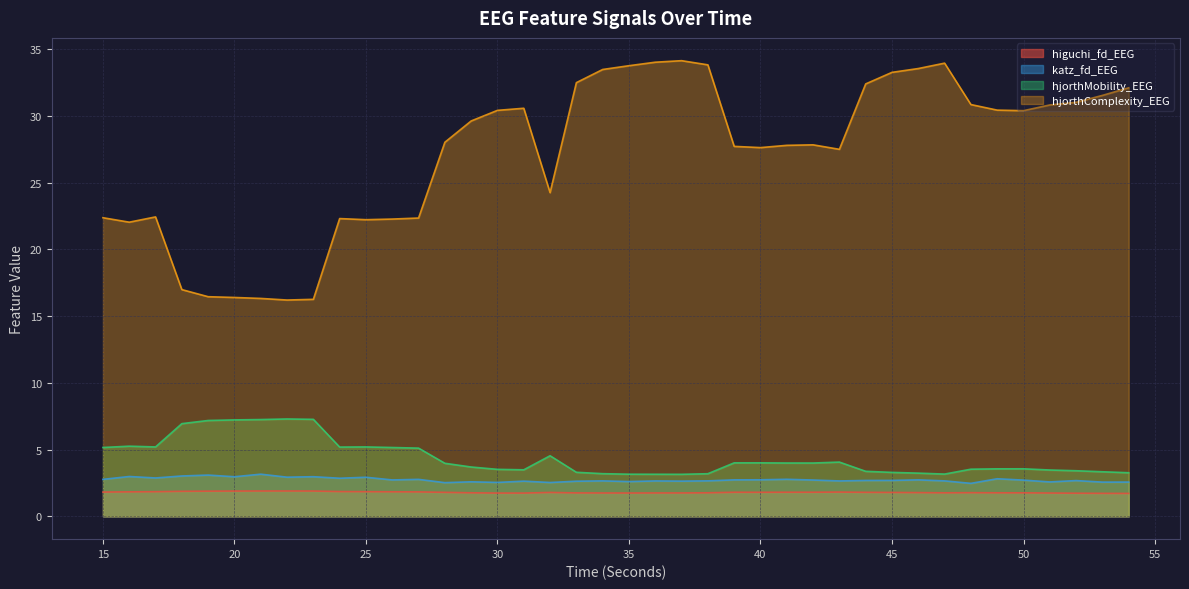

What is the greatest value displayed?

34.1